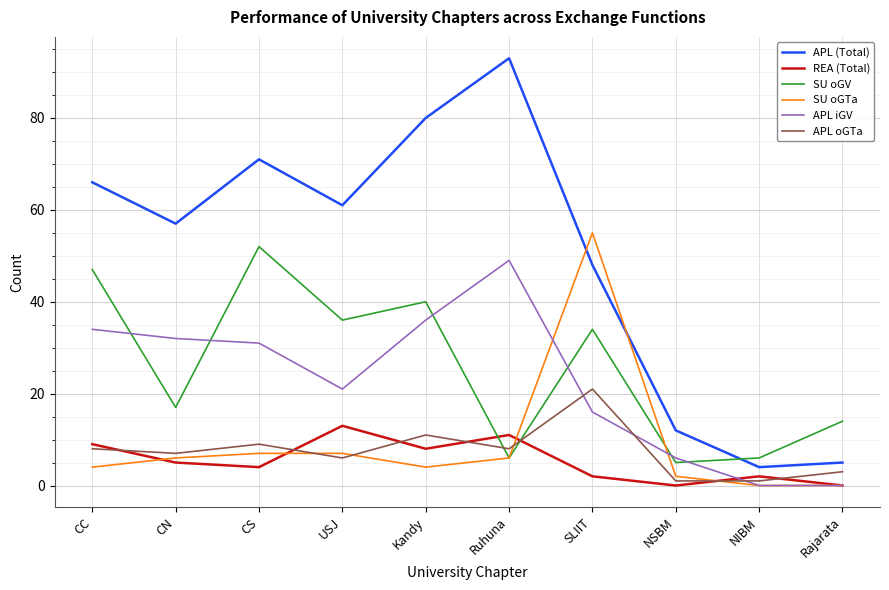

Between which two adjacent categories do APL (Total) and SU oGTa first intersect?

Ruhuna and SLIIT